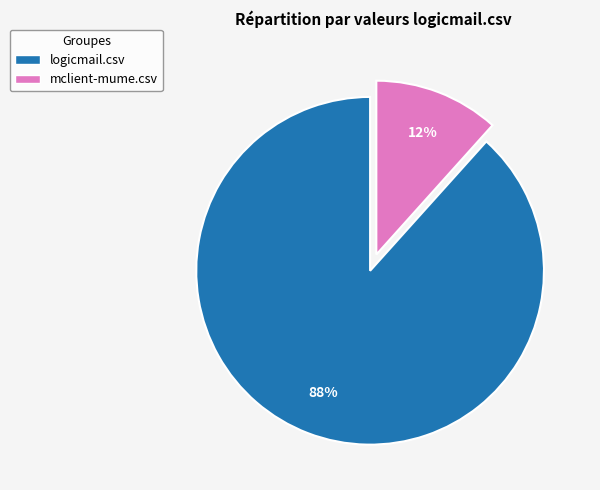

Combined, do mclient-mume.csv and logicmail.csv account for over 50%?

Yes